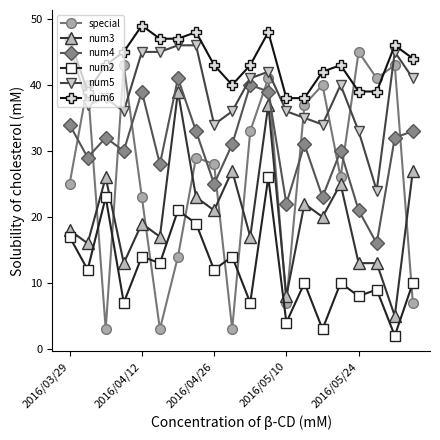

What is the average value of the num6 series?

43